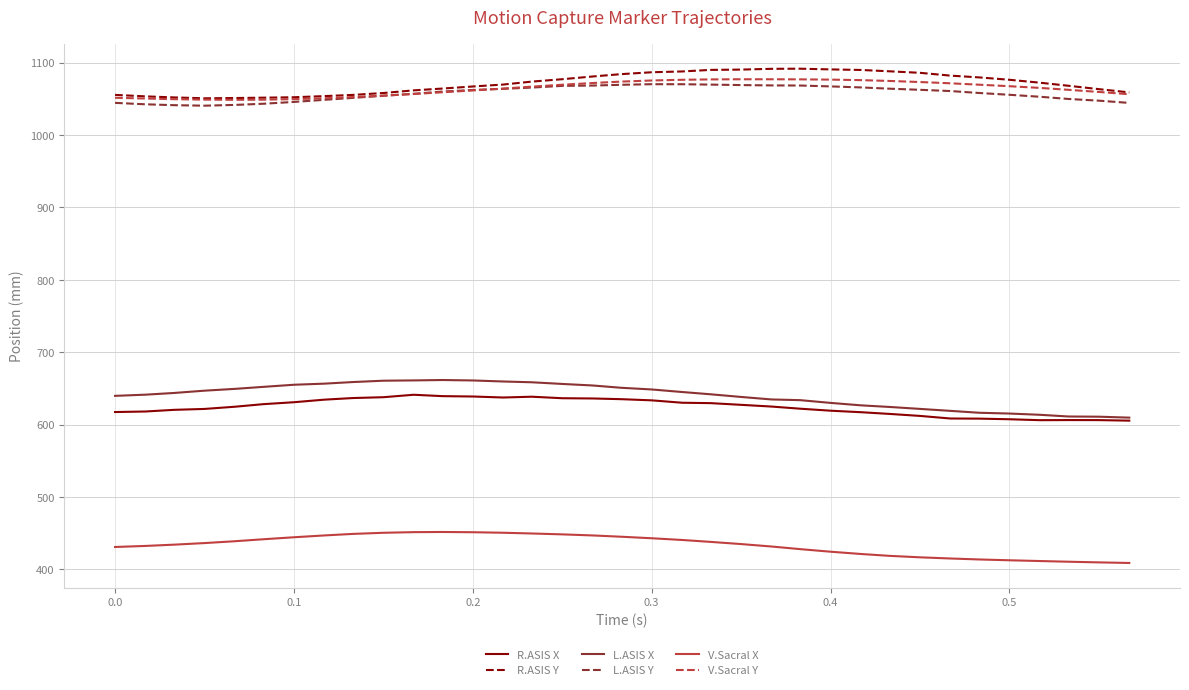

List the series in order of their peak value, highest first.

R.ASIS Y, V.Sacral Y, L.ASIS Y, L.ASIS X, R.ASIS X, V.Sacral X